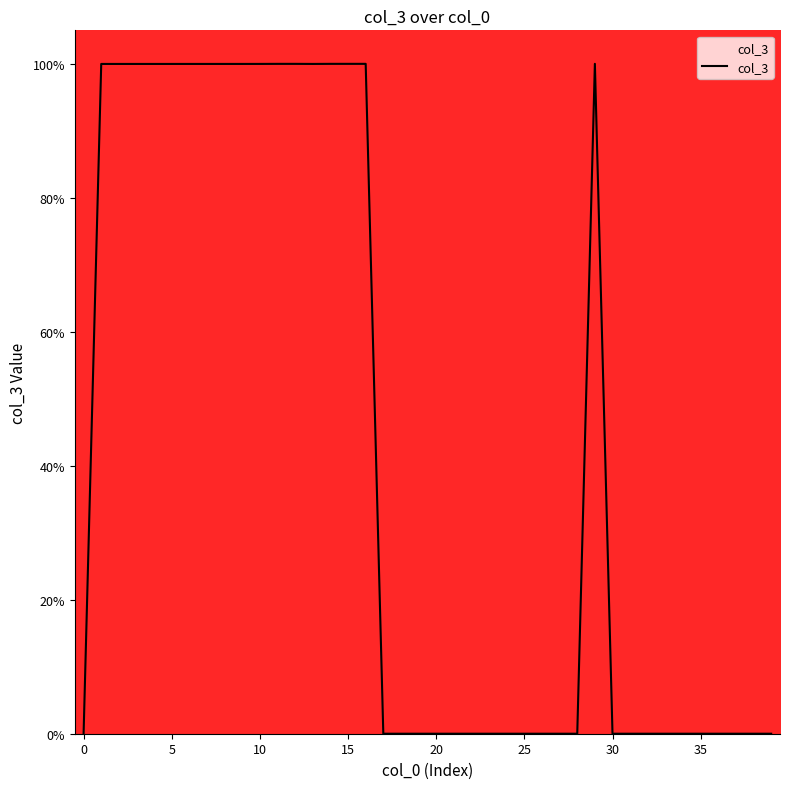

What is the difference between the maximum and minimum values?

100.0